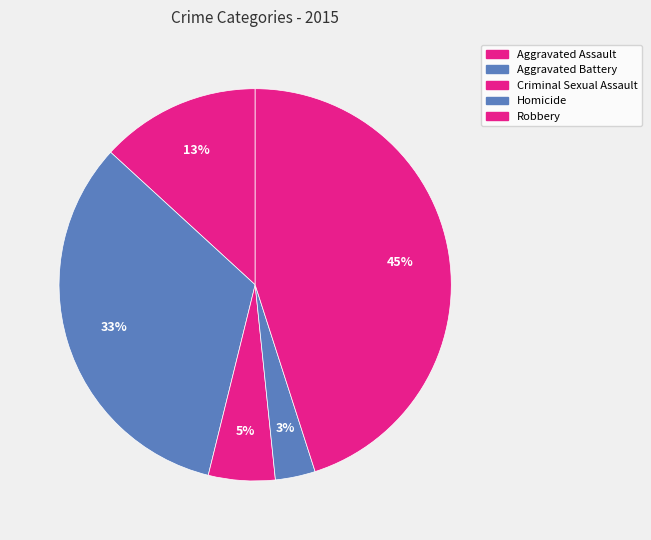

How many segments does this pie chart have?

5